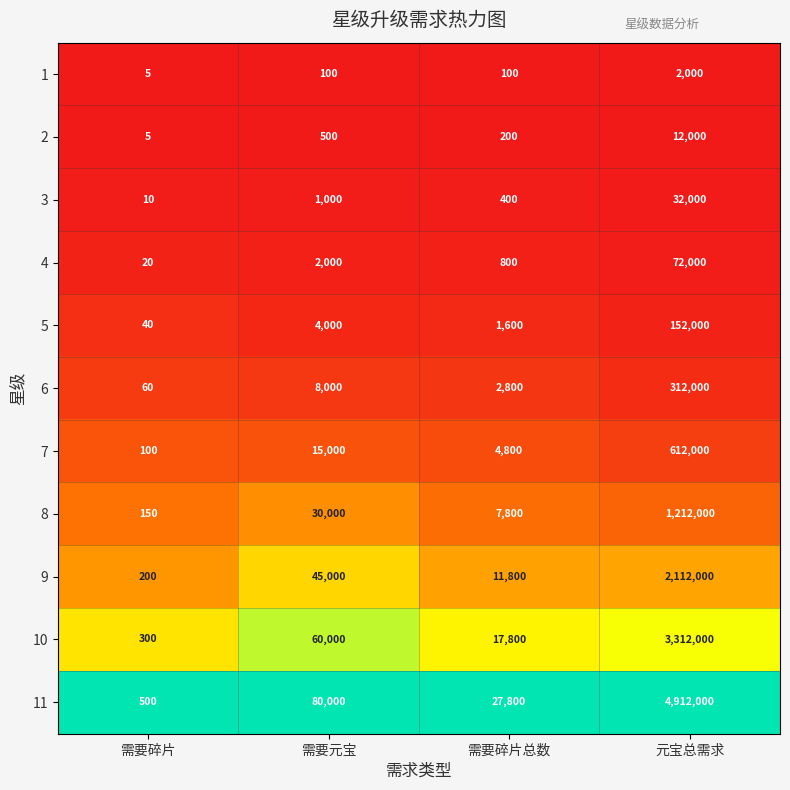

At 需要元宝, list the series in order from largest to smallest.

11, 10, 9, 8, 7, 6, 5, 4, 3, 2, 1